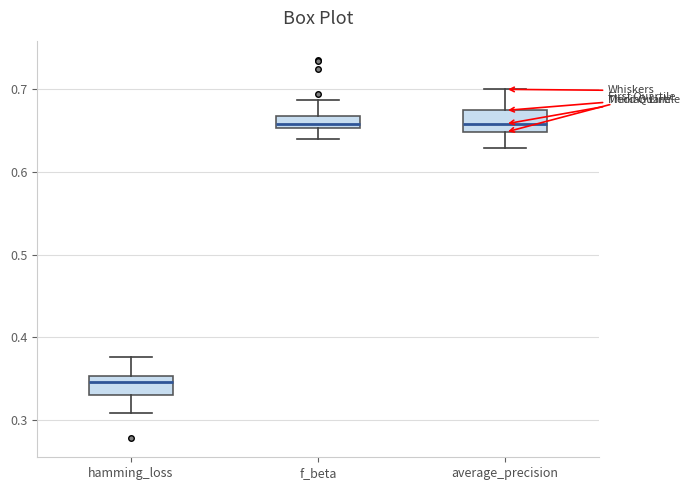

Where does the upper whisker of the box for hamming_loss end on the y-axis? The values are not printed on the chart, so give them approximately, as read against the axis.

0.38